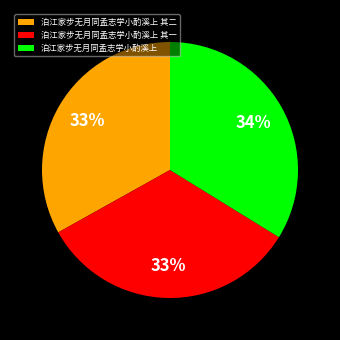

To the nearest percent, what percentage of the pie is 泊江家步无月同孟志学小酌溪上 其二?

33%